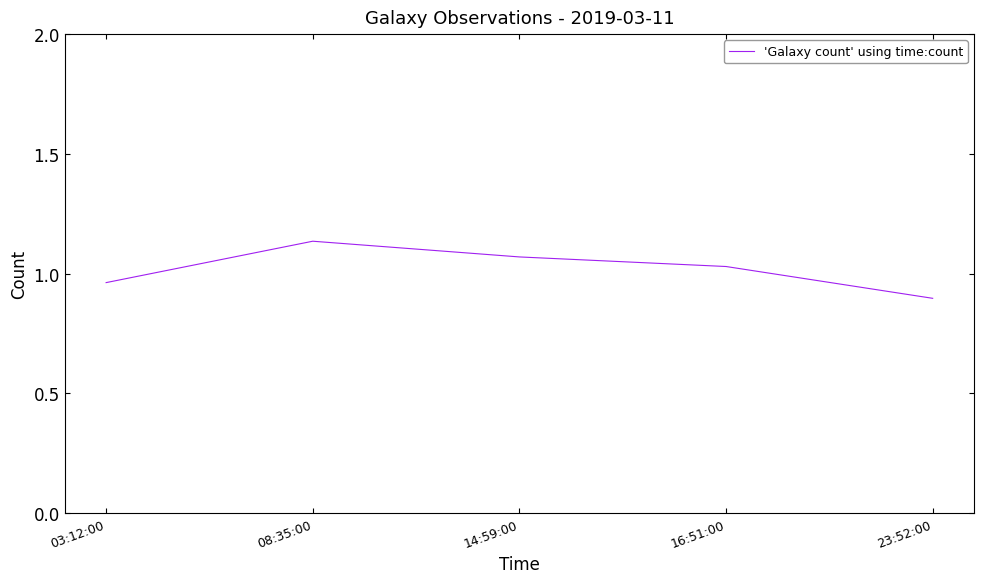

Which label corresponds to the largest value in the chart?

08:35:00